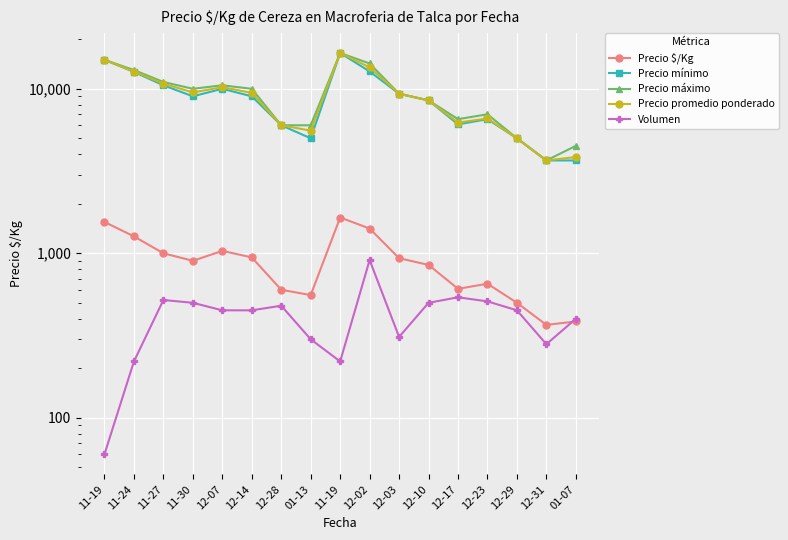

What is the average value of the Precio promedio ponderado series?

8964